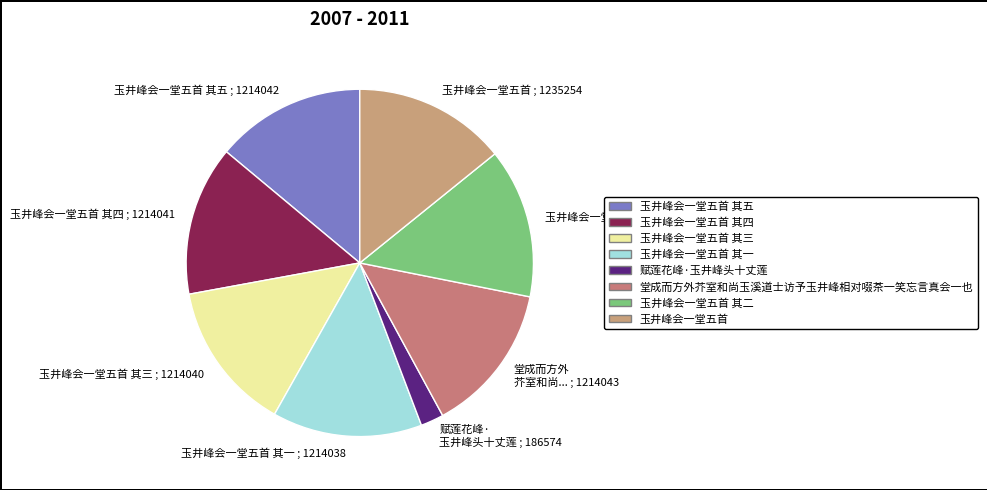

Between 赋莲花峰· 玉井峰头十丈莲 ; 186574 and 玉井峰会一堂五首 其一 ; 1214038, which is larger?

玉井峰会一堂五首 其一 ; 1214038